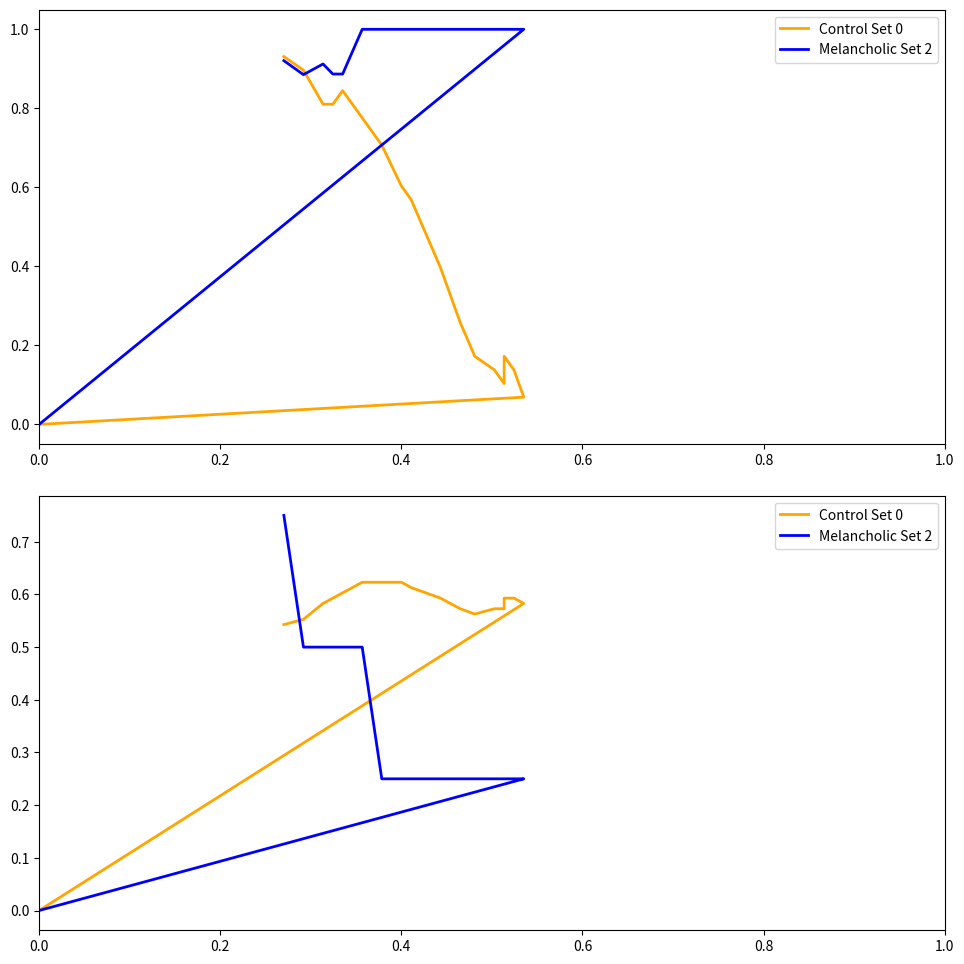

True or false: Melancholic Set 2 has more than 0 points higher than both neighbors.

False